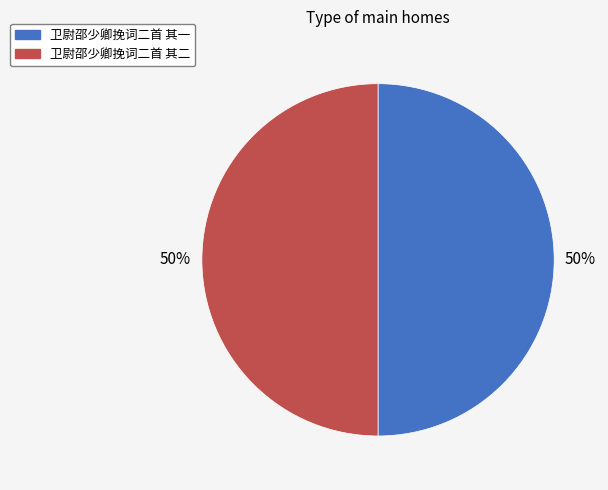

To the nearest percent, what portion does 卫尉邵少卿挽词二首 其二 represent?

50%